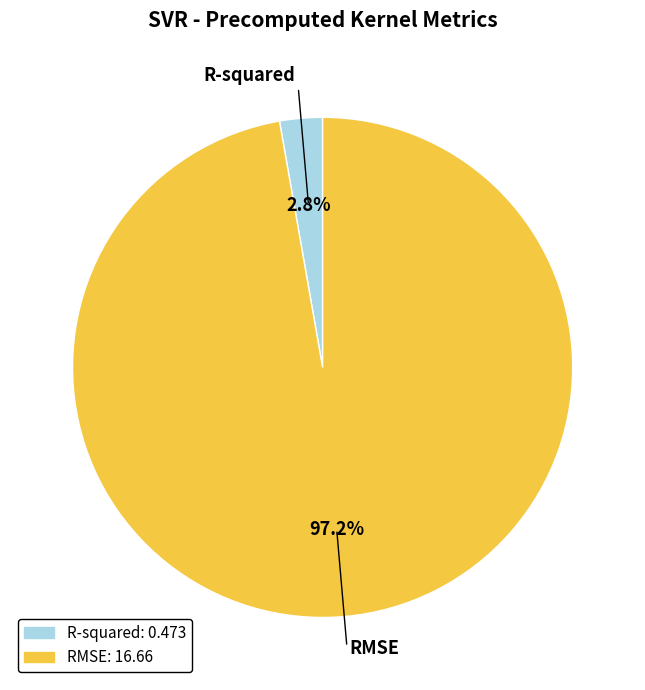

Do R-squared and RMSE together represent more than half of the pie?

Yes